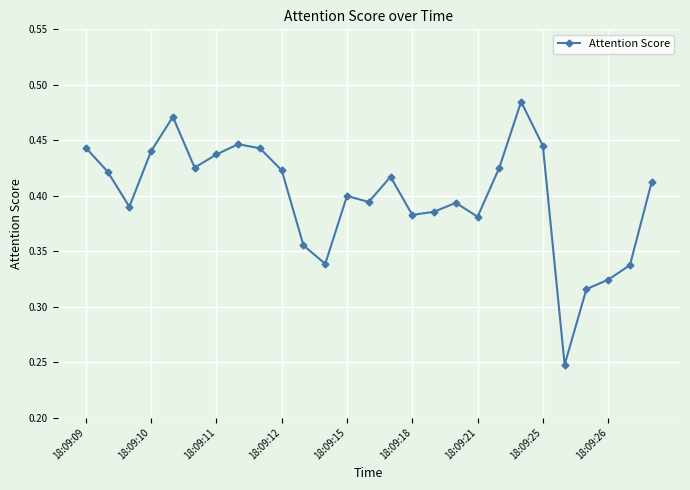

True or false: there are more than 0 points higher than both neighbors.

True